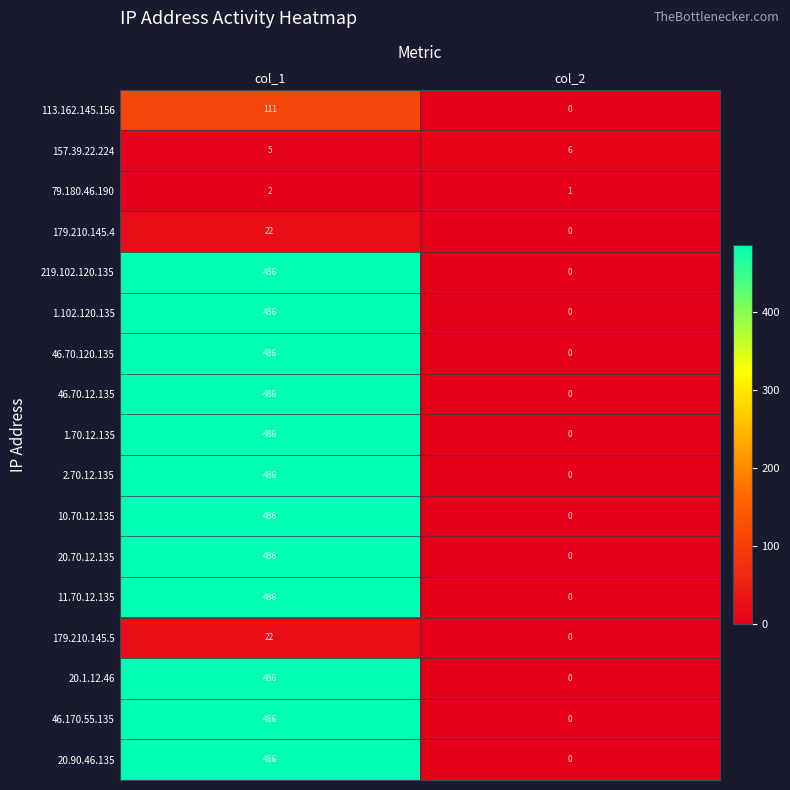

What is the difference between the highest and lowest values at col_2?

6